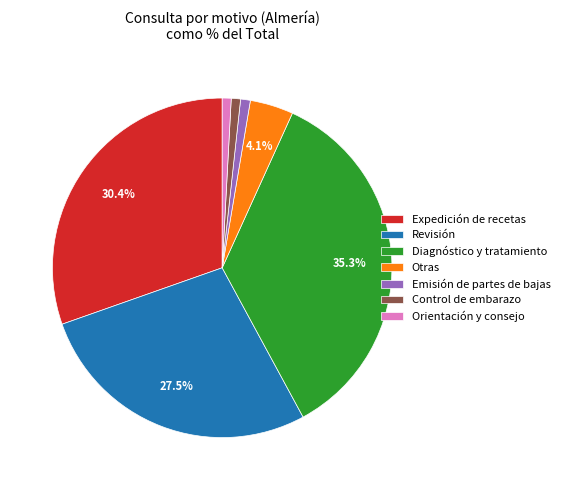

Which slice is the largest?

Diagnóstico y tratamiento